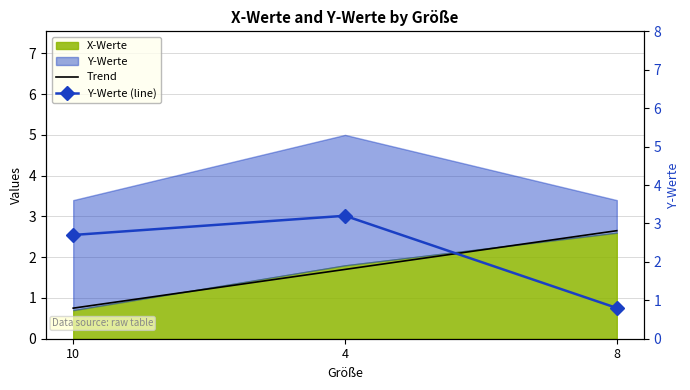

At which label is Trend closest to 1?

10